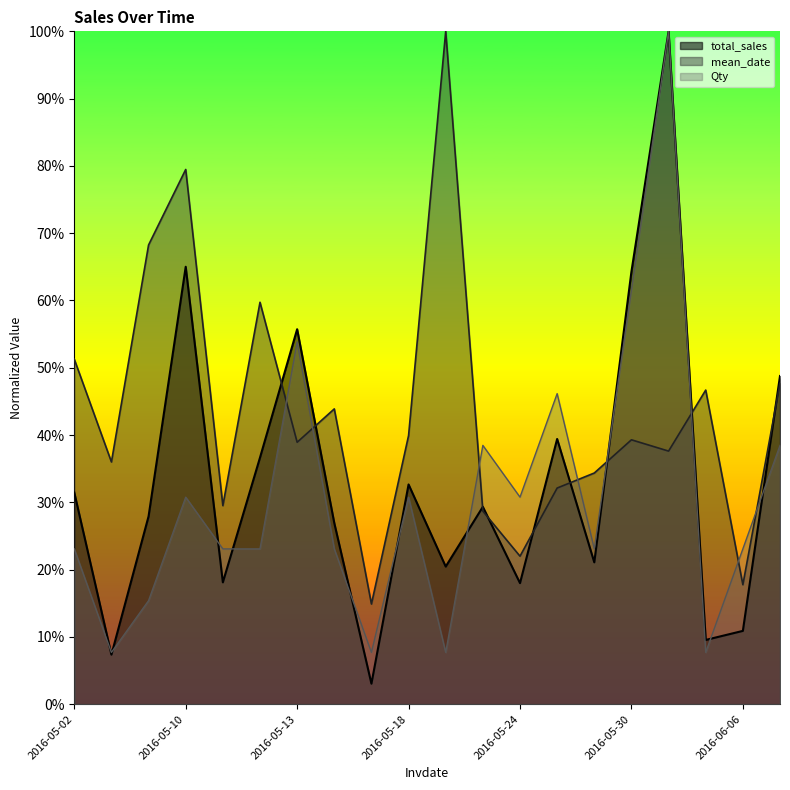

How many lines are shown in the chart?

3